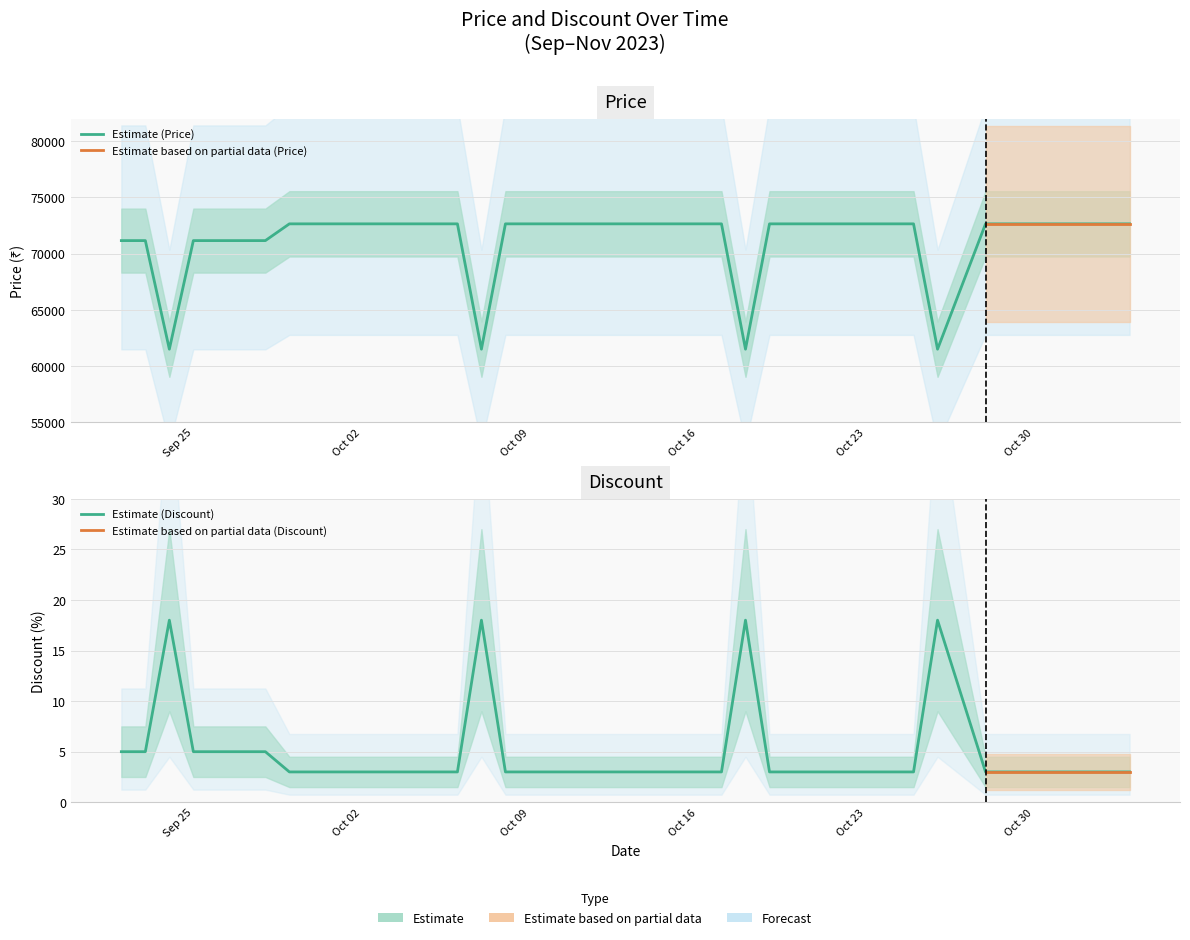

Reading right to left, what are all the values shown in this chart?

Price: 72650	72650	72650	72650	72650	61500	72650	72650	72650	72650	72650	72650	72650	61500	72650	72650	72650	72650	72650	72650	72650	72650	72650	72650	61500	72650	72650	72650	72650	72650	72650	72650	72650	71160	71160	71160	71160	61500	71160	71160
Discount: 3	3	3	3	3	18	3	3	3	3	3	3	3	18	3	3	3	3	3	3	3	3	3	3	18	3	3	3	3	3	3	3	3	5	5	5	5	18	5	5